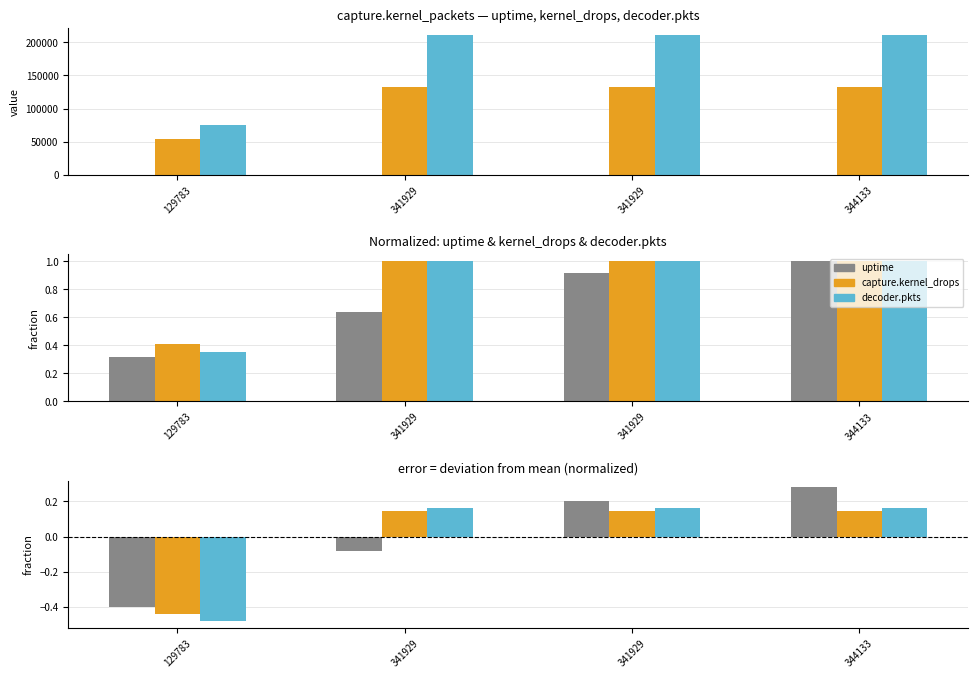

Rank the series at 341929 from highest to lowest value.

decoder.pkts, capture.kernel_drops, uptime